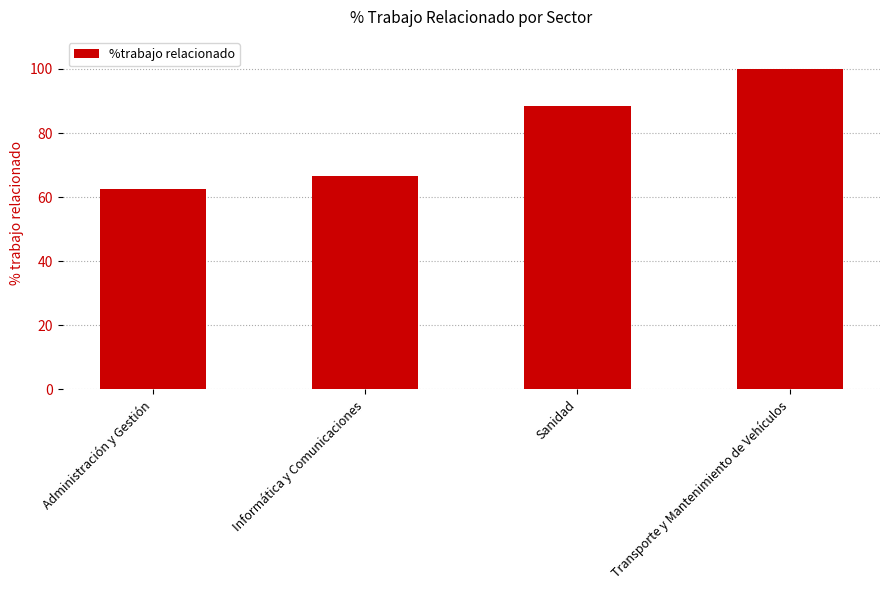

Reading right to left, extract all data points from this chart.

100.0	88.5	66.7	62.5